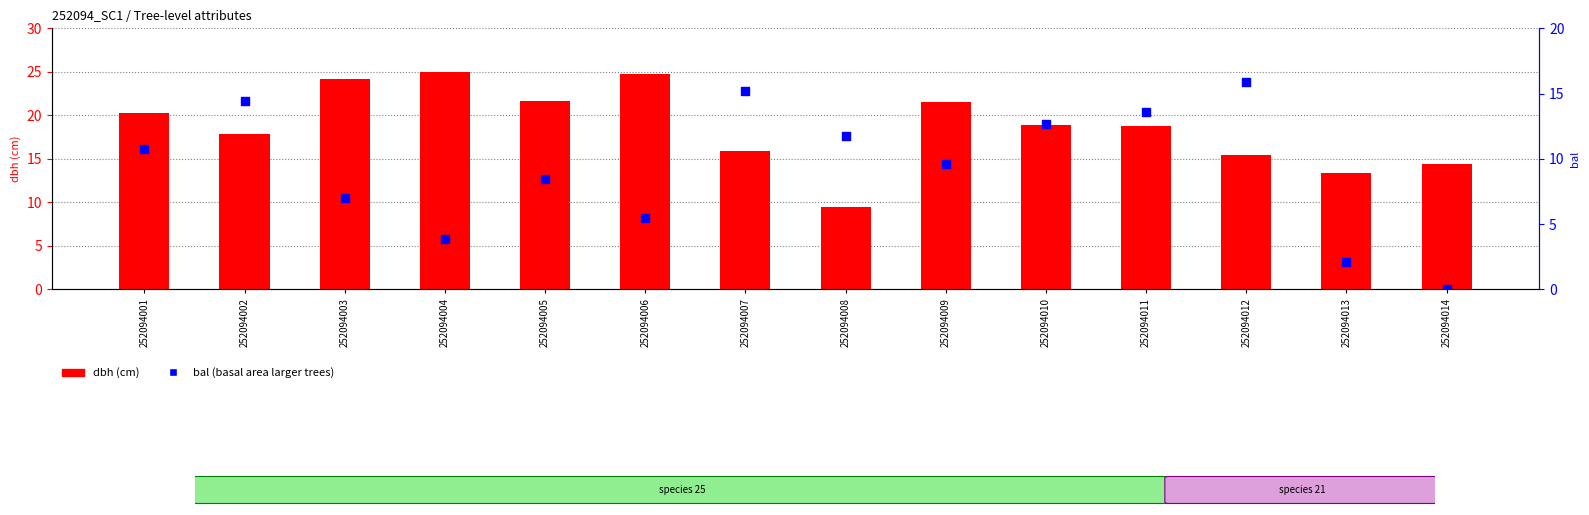

Which series reaches the minimum Y coordinate?

bal